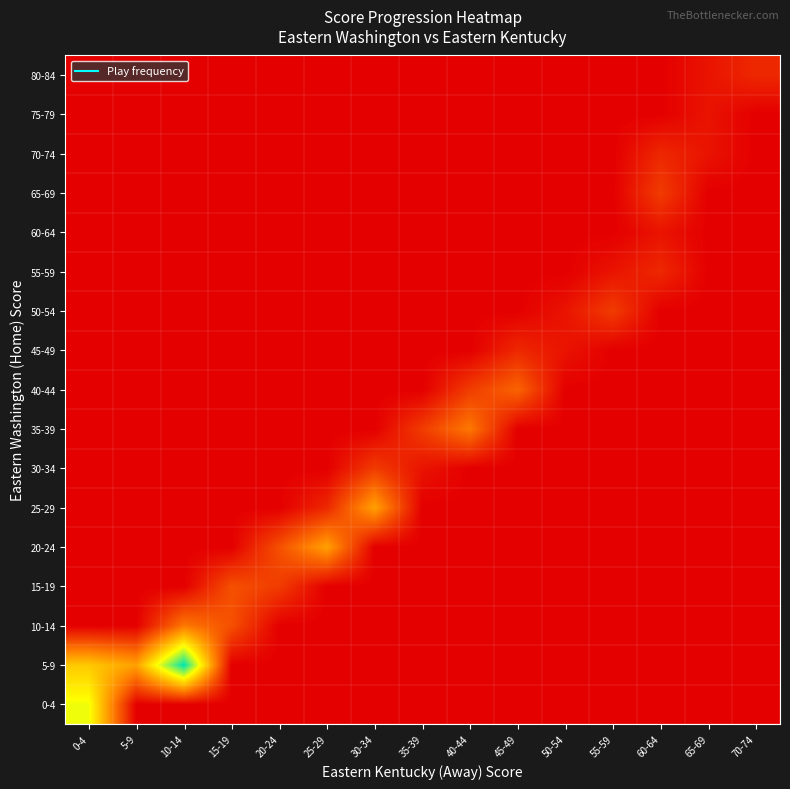

Reading right to left, list all the values displayed in this chart.

0-4: 70-74=0	65-69=0	60-64=0	55-59=0	50-54=0	45-49=0	40-44=0	35-39=0	30-34=0	25-29=0	20-24=0	15-19=0	10-14=0	5-9=0	0-4=13
5-9: 70-74=0	65-69=0	60-64=0	55-59=0	50-54=0	45-49=0	40-44=0	35-39=0	30-34=0	25-29=0	20-24=0	15-19=0	10-14=19	5-9=8	0-4=10
10-14: 70-74=0	65-69=0	60-64=0	55-59=0	50-54=0	45-49=0	40-44=0	35-39=0	30-34=0	25-29=0	20-24=0	15-19=4	10-14=6	5-9=0	0-4=0
15-19: 70-74=0	65-69=0	60-64=0	55-59=0	50-54=0	45-49=0	40-44=0	35-39=0	30-34=0	25-29=0	20-24=3	15-19=4	10-14=0	5-9=0	0-4=0
20-24: 70-74=0	65-69=0	60-64=0	55-59=0	50-54=0	45-49=0	40-44=0	35-39=0	30-34=0	25-29=8	20-24=4	15-19=0	10-14=0	5-9=0	0-4=0
25-29: 70-74=0	65-69=0	60-64=0	55-59=0	50-54=0	45-49=0	40-44=0	35-39=0	30-34=8	25-29=2	20-24=0	15-19=0	10-14=0	5-9=0	0-4=0
30-34: 70-74=0	65-69=0	60-64=0	55-59=0	50-54=0	45-49=0	40-44=0	35-39=1	30-34=3	25-29=0	20-24=0	15-19=0	10-14=0	5-9=0	0-4=0
35-39: 70-74=0	65-69=0	60-64=0	55-59=0	50-54=0	45-49=0	40-44=6	35-39=3	30-34=0	25-29=0	20-24=0	15-19=0	10-14=0	5-9=0	0-4=0
40-44: 70-74=0	65-69=0	60-64=0	55-59=0	50-54=0	45-49=5	40-44=3	35-39=0	30-34=0	25-29=0	20-24=0	15-19=0	10-14=0	5-9=0	0-4=0
45-49: 70-74=0	65-69=0	60-64=0	55-59=0	50-54=1	45-49=2	40-44=0	35-39=0	30-34=0	25-29=0	20-24=0	15-19=0	10-14=0	5-9=0	0-4=0
50-54: 70-74=0	65-69=0	60-64=0	55-59=3	50-54=1	45-49=0	40-44=0	35-39=0	30-34=0	25-29=0	20-24=0	15-19=0	10-14=0	5-9=0	0-4=0
55-59: 70-74=0	65-69=0	60-64=2	55-59=1	50-54=0	45-49=0	40-44=0	35-39=0	30-34=0	25-29=0	20-24=0	15-19=0	10-14=0	5-9=0	0-4=0
60-64: 70-74=0	65-69=0	60-64=1	55-59=0	50-54=0	45-49=0	40-44=0	35-39=0	30-34=0	25-29=0	20-24=0	15-19=0	10-14=0	5-9=0	0-4=0
65-69: 70-74=0	65-69=0	60-64=3	55-59=0	50-54=0	45-49=0	40-44=0	35-39=0	30-34=0	25-29=0	20-24=0	15-19=0	10-14=0	5-9=0	0-4=0
70-74: 70-74=0	65-69=1	60-64=2	55-59=0	50-54=0	45-49=0	40-44=0	35-39=0	30-34=0	25-29=0	20-24=0	15-19=0	10-14=0	5-9=0	0-4=0
75-79: 70-74=0	65-69=1	60-64=0	55-59=0	50-54=0	45-49=0	40-44=0	35-39=0	30-34=0	25-29=0	20-24=0	15-19=0	10-14=0	5-9=0	0-4=0
80-84: 70-74=2	65-69=1	60-64=0	55-59=0	50-54=0	45-49=0	40-44=0	35-39=0	30-34=0	25-29=0	20-24=0	15-19=0	10-14=0	5-9=0	0-4=0